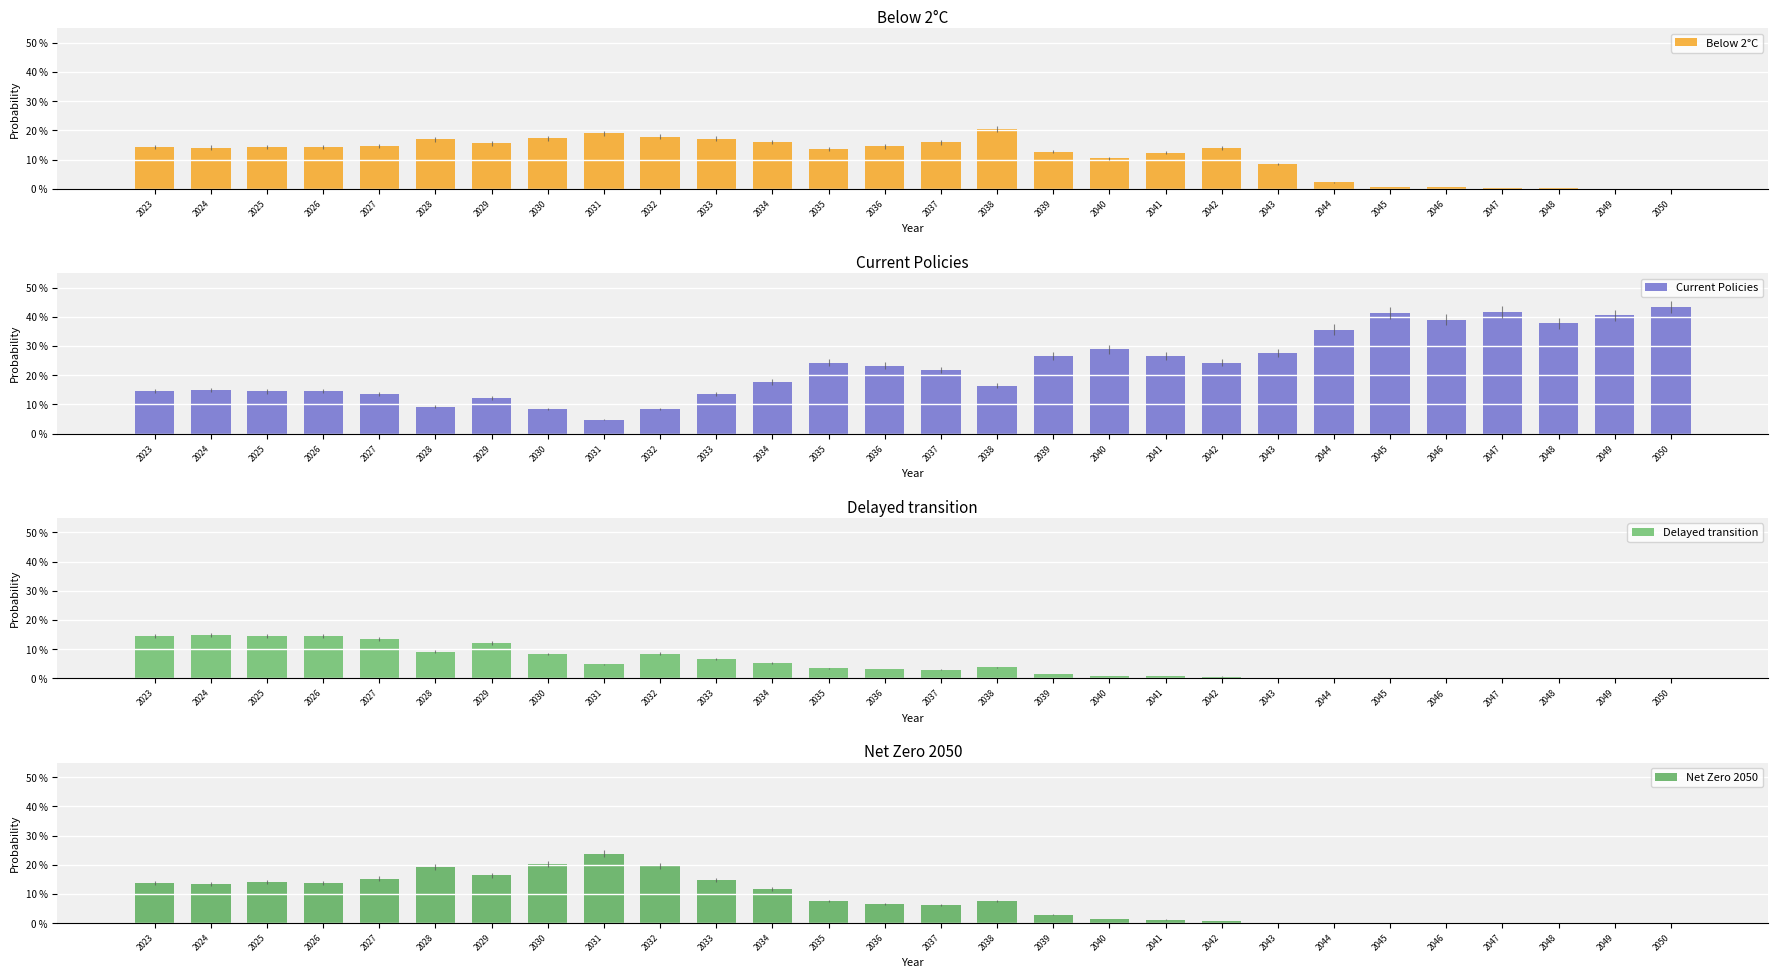

Reading right to left, what are all the values shown in this chart?

Below 2°C: 0.0	0.0	0.0	0.0	0.0	0.0	0.0	0.1	0.1	0.1	0.1	0.1	0.2	0.2	0.1	0.1	0.2	0.2	0.2	0.2	0.2	0.2	0.2	0.1	0.1	0.1	0.1	0.1
Current Policies: 0.4	0.4	0.4	0.4	0.4	0.4	0.4	0.3	0.2	0.3	0.3	0.3	0.2	0.2	0.2	0.2	0.2	0.1	0.1	0.0	0.1	0.1	0.1	0.1	0.1	0.1	0.1	0.1
Delayed transition: 0.0	0.0	0.0	0.0	0.0	0.0	0.0	0.0	0.0	0.0	0.0	0.0	0.0	0.0	0.0	0.0	0.1	0.1	0.1	0.0	0.1	0.1	0.1	0.1	0.1	0.1	0.1	0.1
Net Zero 2050: 0.0	0.0	0.0	0.0	0.0	0.0	0.0	0.0	0.0	0.0	0.0	0.0	0.1	0.1	0.1	0.1	0.1	0.1	0.2	0.2	0.2	0.2	0.2	0.2	0.1	0.1	0.1	0.1